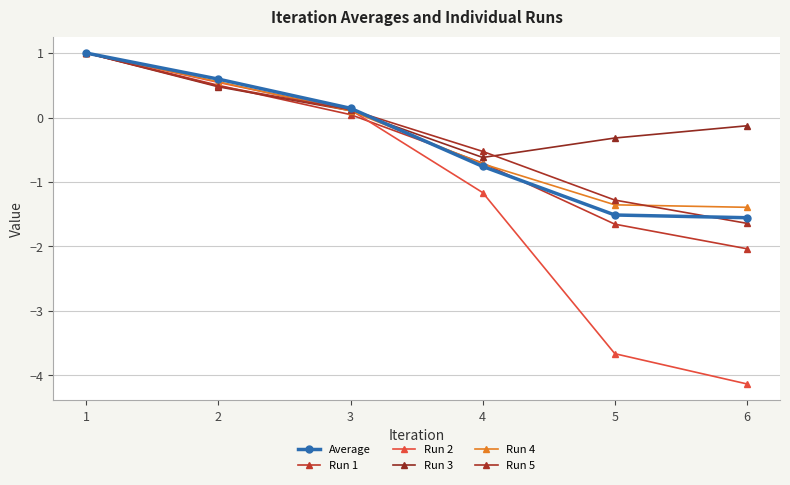

What is the value of the Run 1 point at the 2nd from the left?

0.5